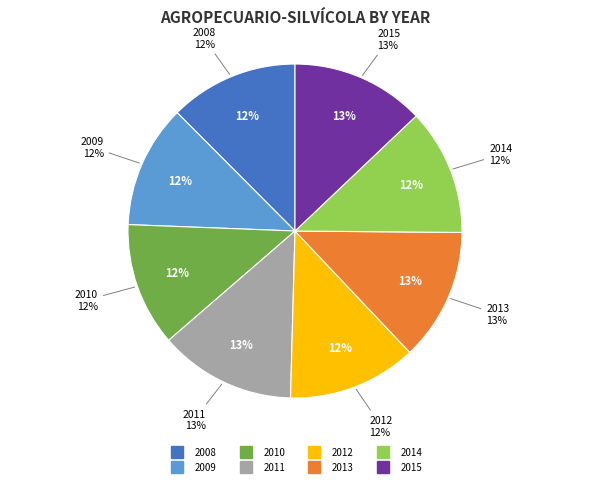

What portion of the pie excludes 2010?

88.0%